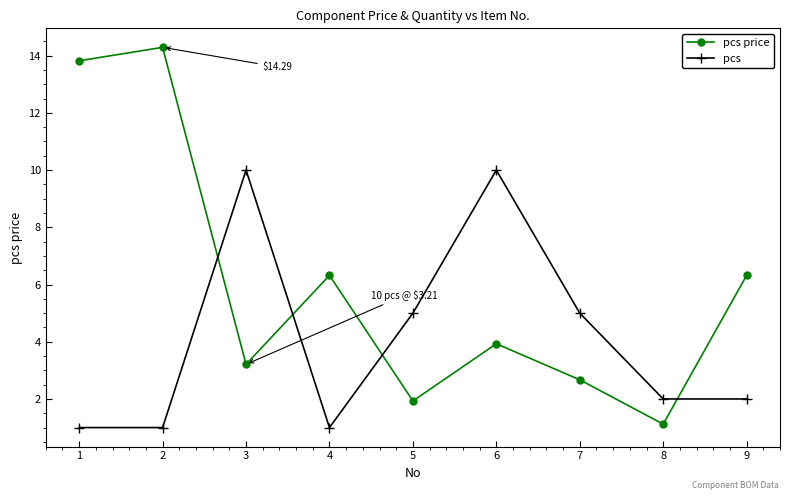

Where is the first local maximum for pcs?

3